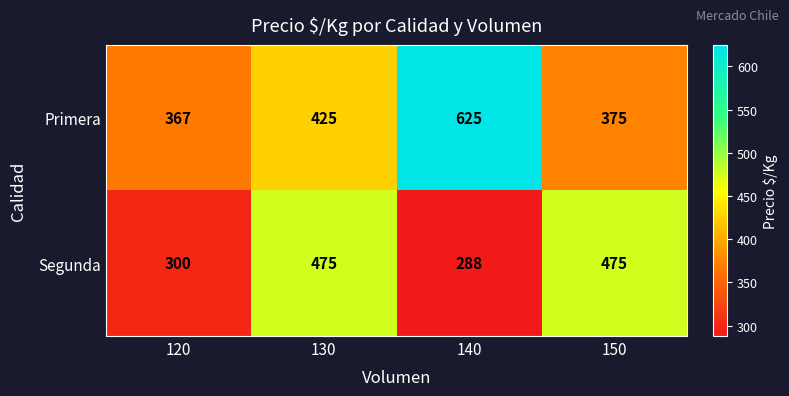

What is the sum of the Primera values at 120 and 150?

742